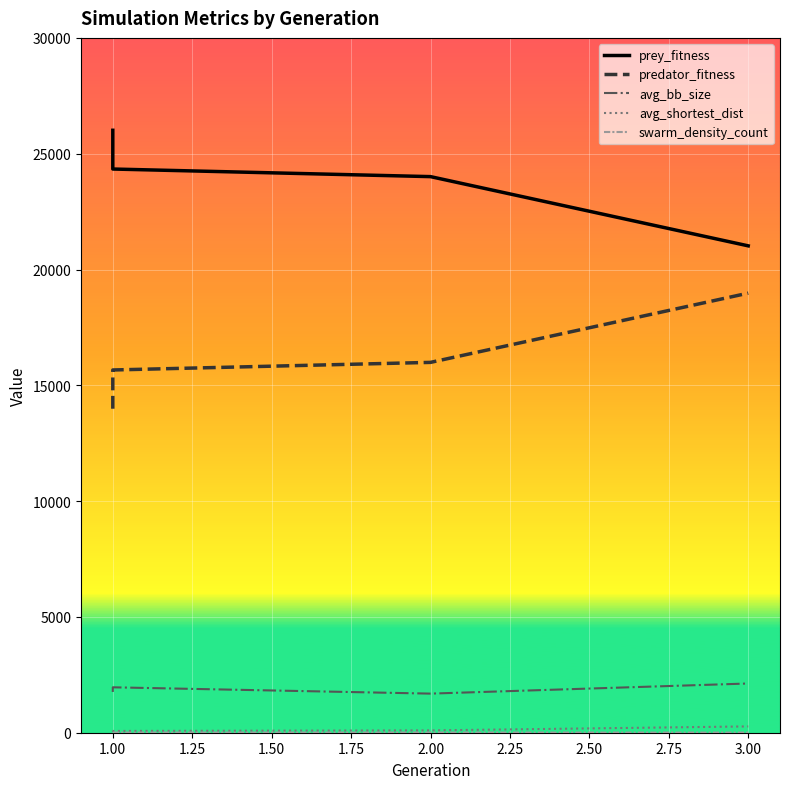

What is the difference between the highest and lowest values at 1.00?

24331.6